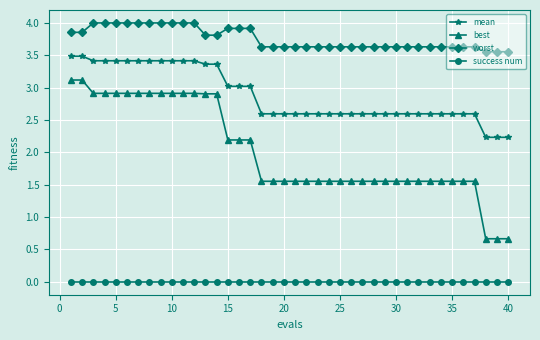

Which series has the largest range (max minus min)?

best